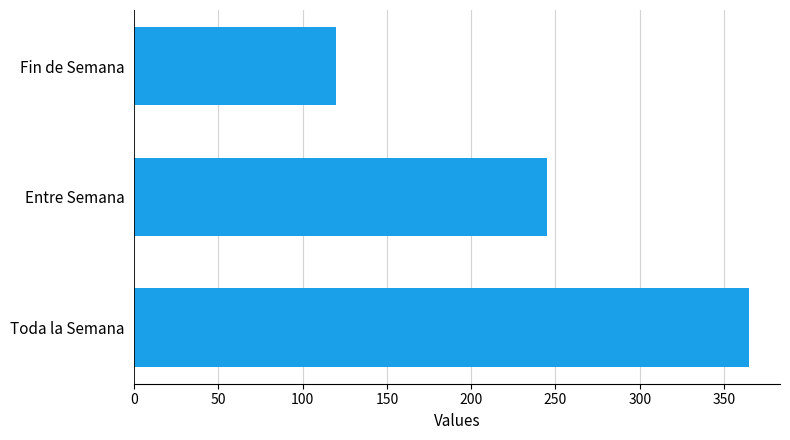

How many bars are there in total?

3